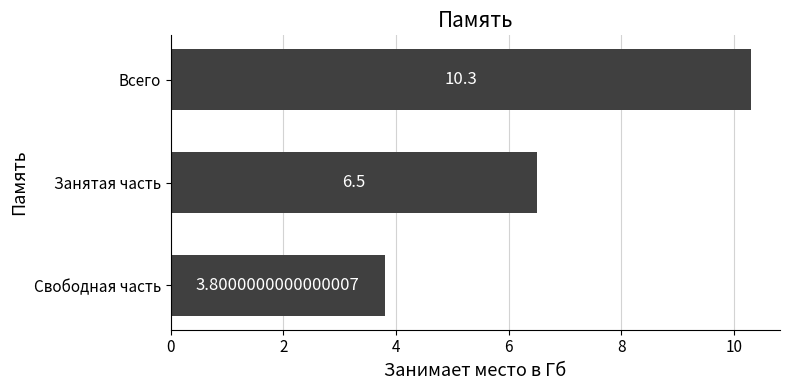

How many categories are shown in the chart?

3